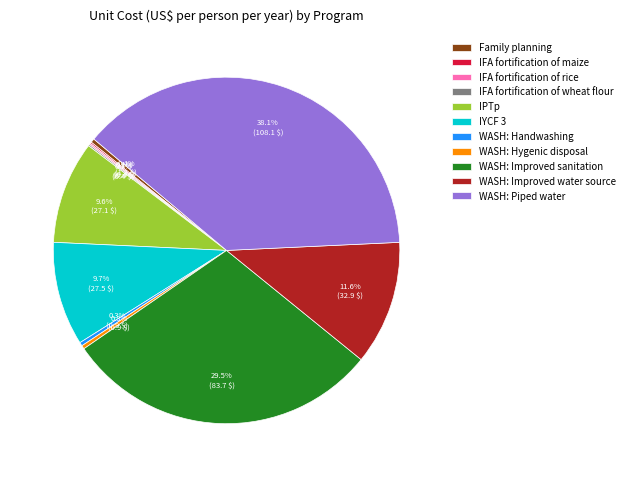

Does any single category account for the majority?

No